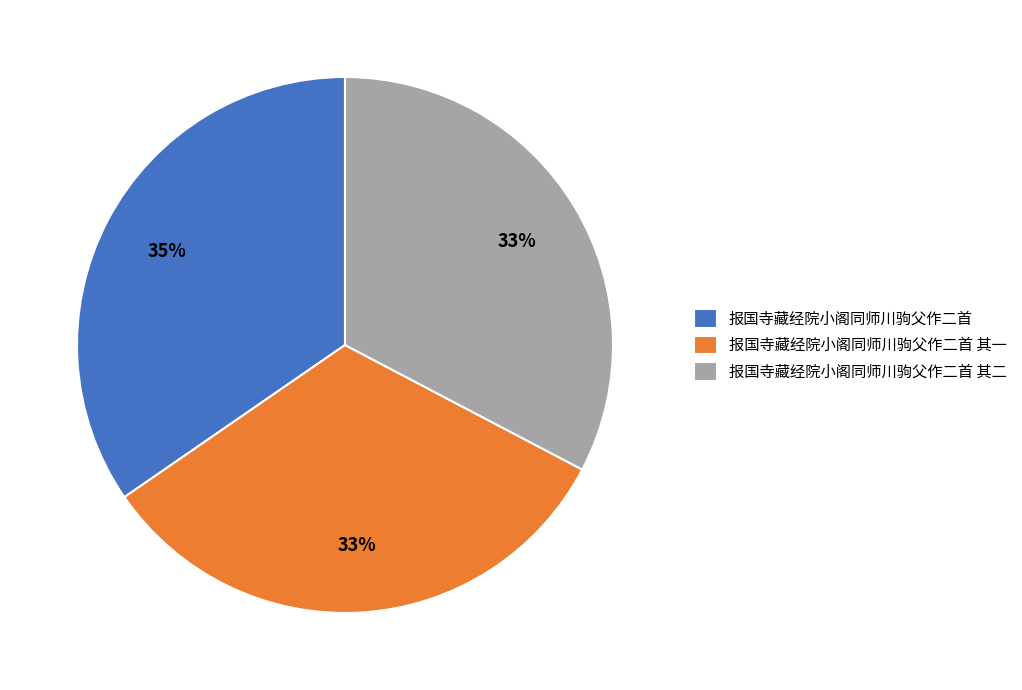

Combined, do 报国寺藏经院小阁同师川驹父作二首 其二 and 报国寺藏经院小阁同师川驹父作二首 account for over 50%?

Yes